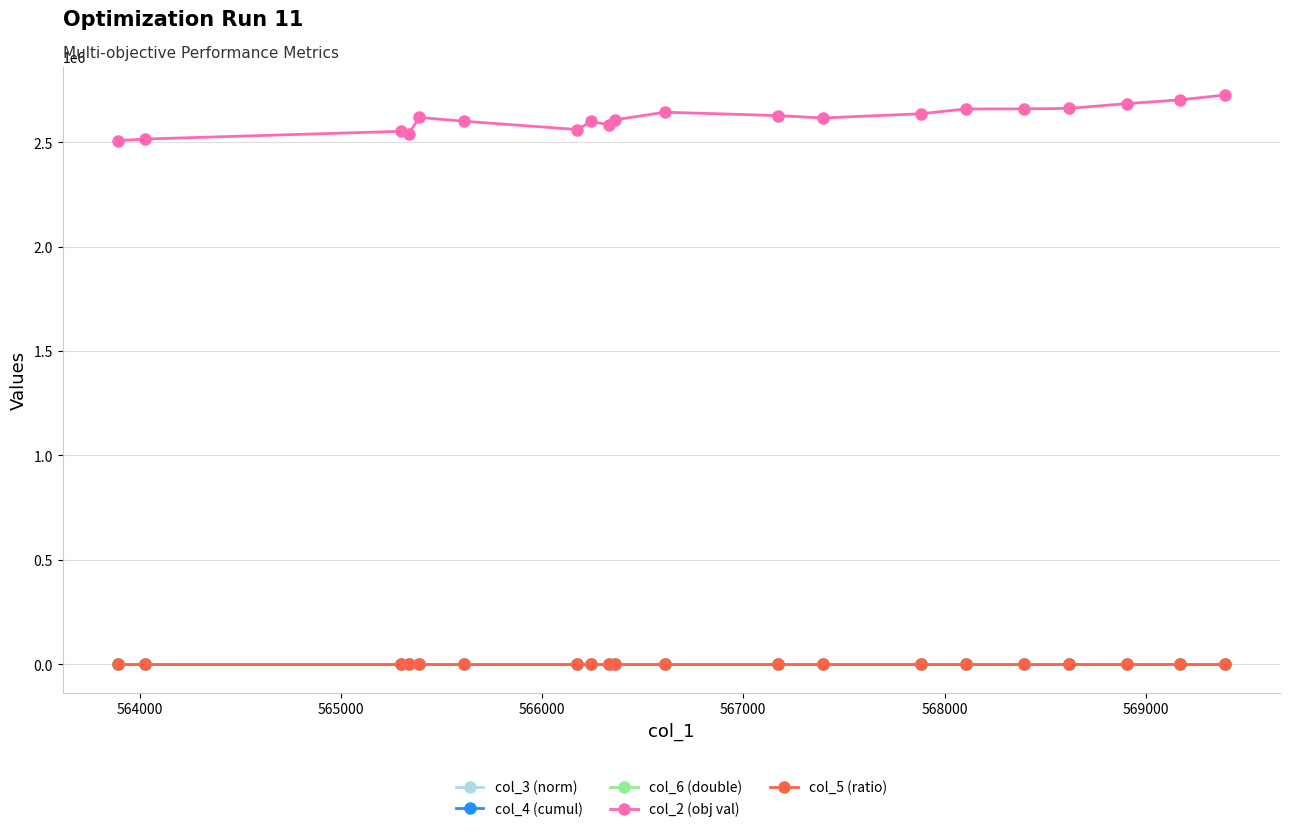

Which series has the largest total across all categories?

col_2 (obj val)